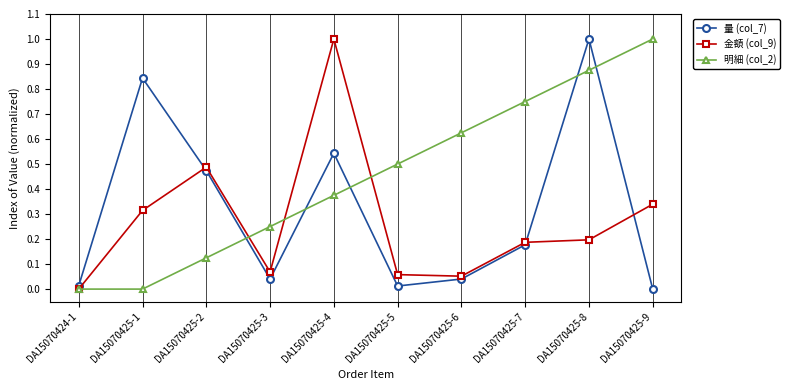

True or false: 量 (col_7) has more than 2 points higher than both neighbors.

True